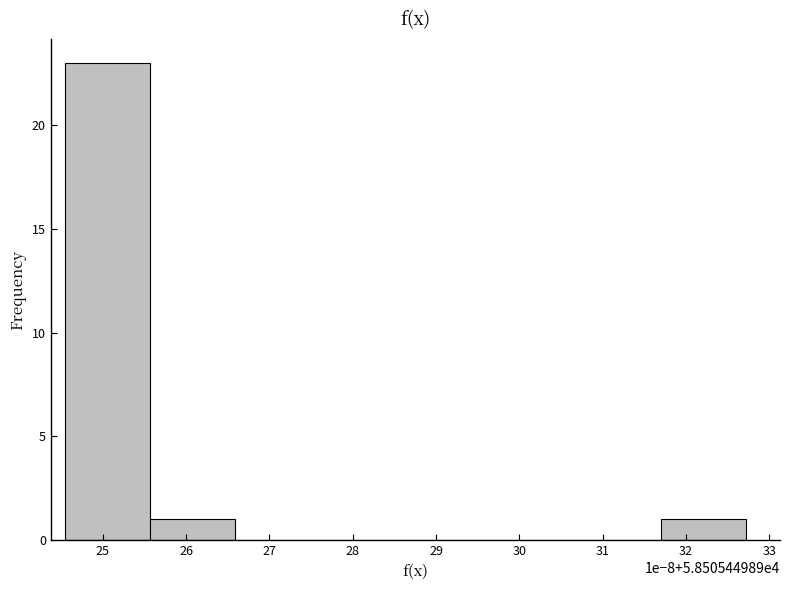

Reading right to left, list all the values displayed in this chart.

32=1	31=0	30=0	29=0	28=0	27=0	26=1	25=23